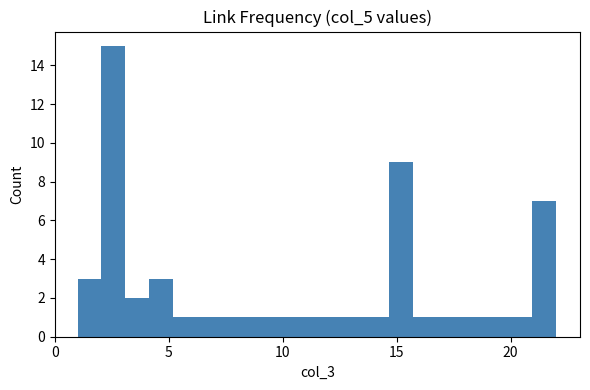

Around what value on the x-axis is the tallest bar? Give the approximate position of its centre, as read against the axis.

2.5